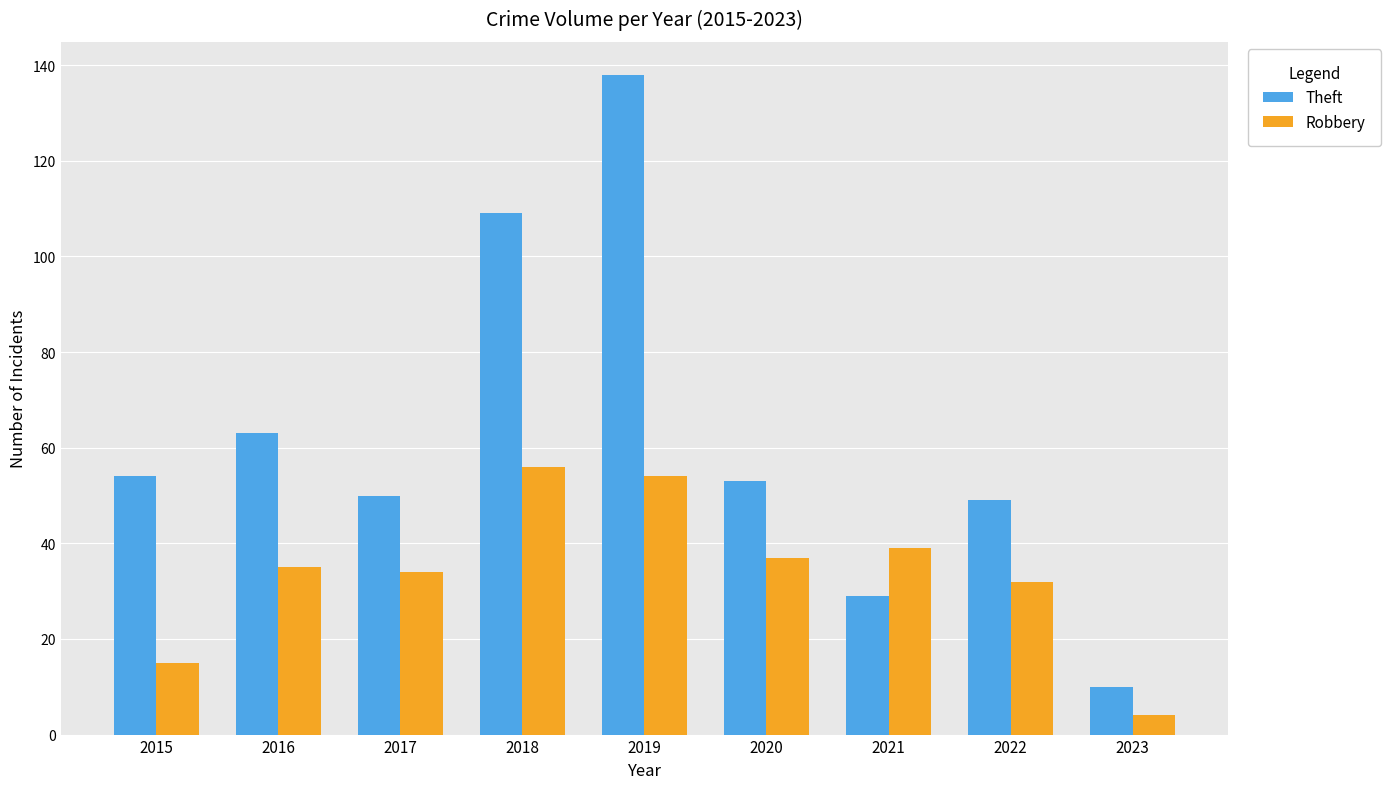

How many bars are there in total?

18